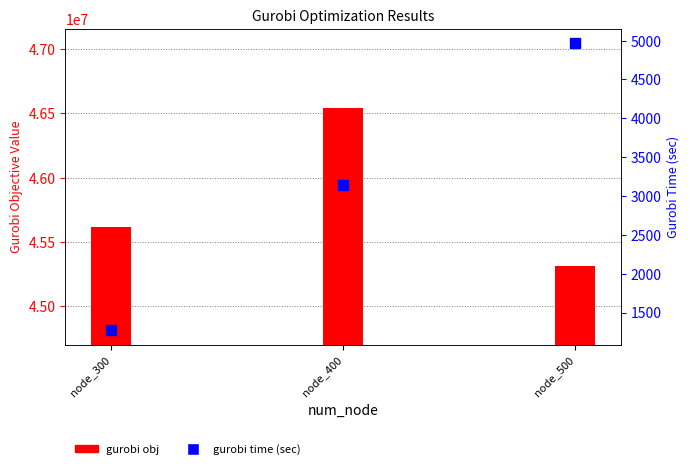

Which series has the widest spread of Y values?

gurobi obj